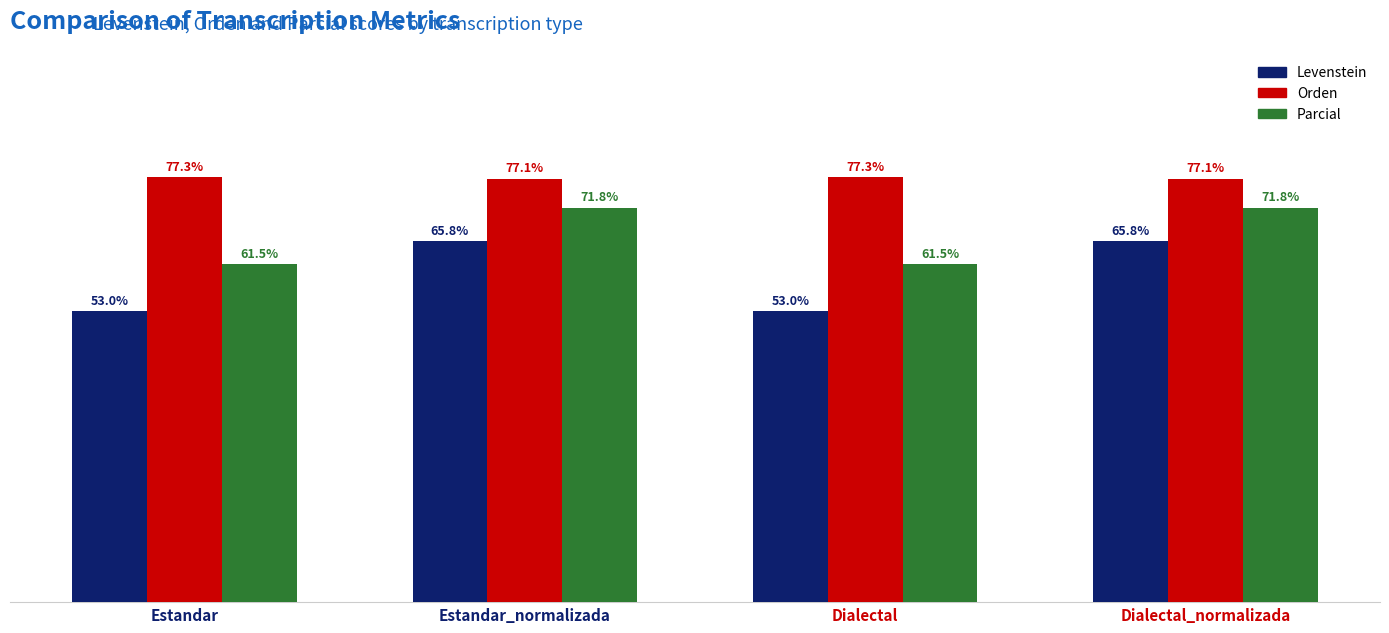

Which series has the largest total across all categories?

Orden